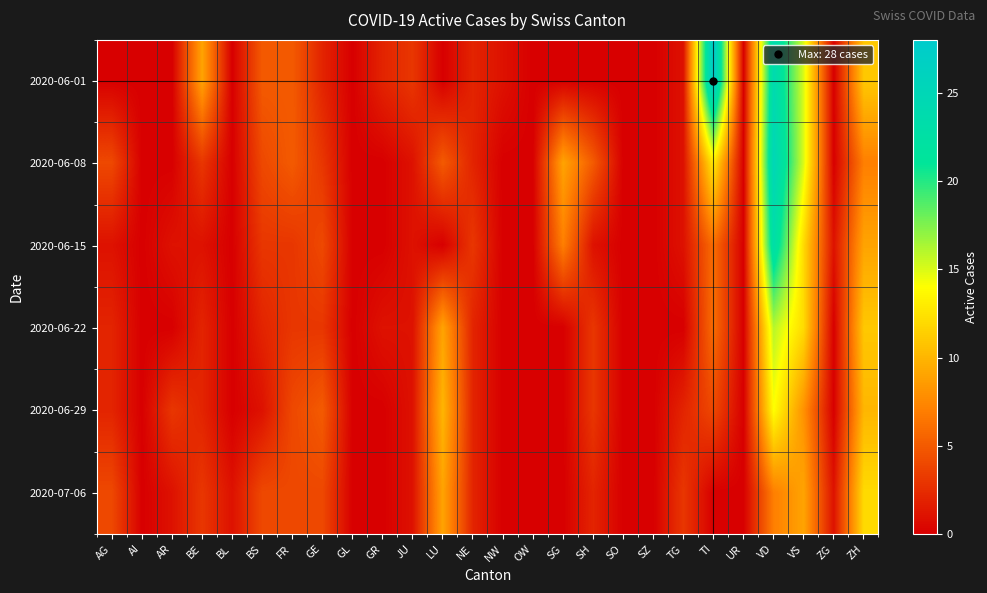

Which series has the largest total across all categories?

2020-06-01